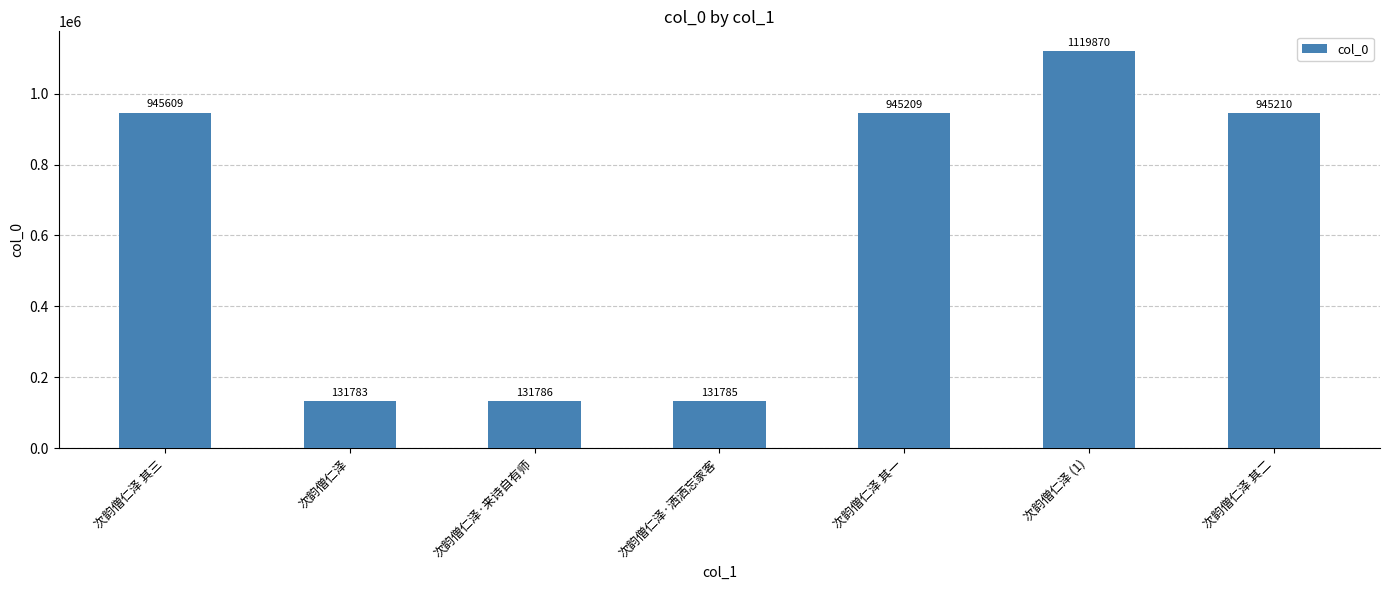

List the labels in order of value, largest first.

次韵僧仁泽 (1), 次韵僧仁泽 其三, 次韵僧仁泽 其二, 次韵僧仁泽 其一, 次韵僧仁泽·来诗自有师, 次韵僧仁泽·洒洒忘家客, 次韵僧仁泽